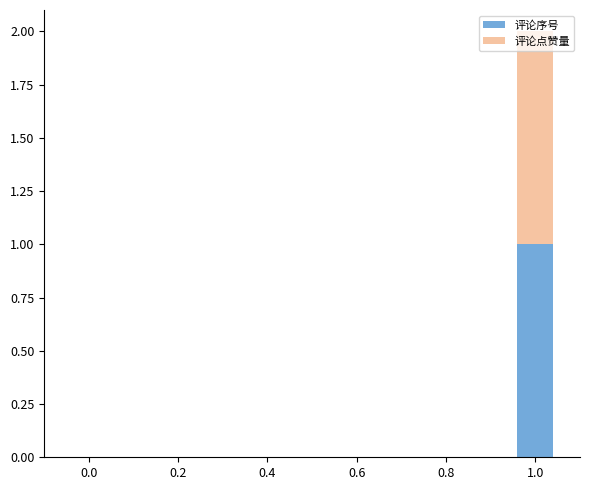

True or false: 评论序号 has a value of 1 at 1.0.

True